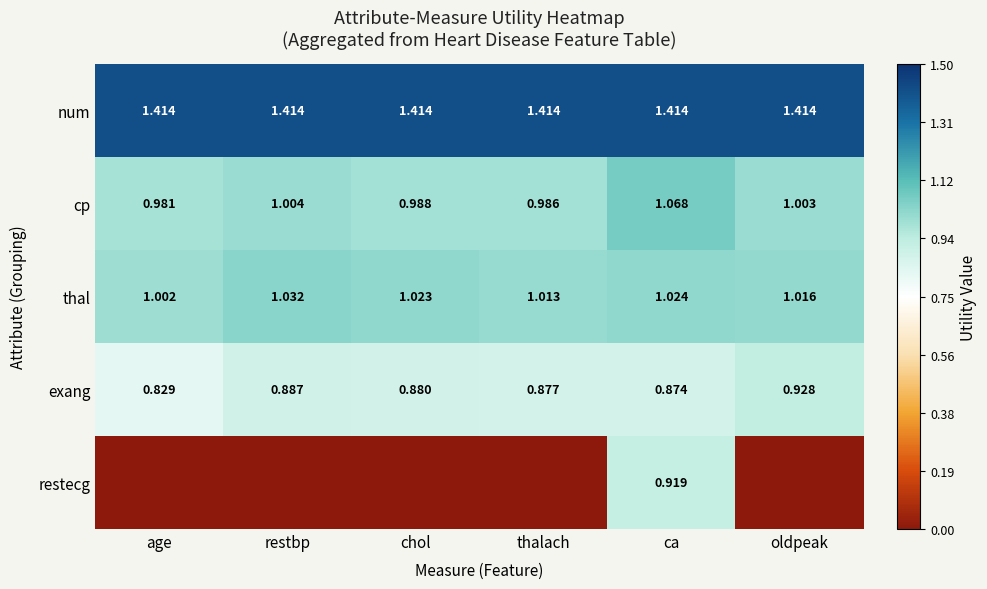

Which category has the lowest value in the thal series?

age